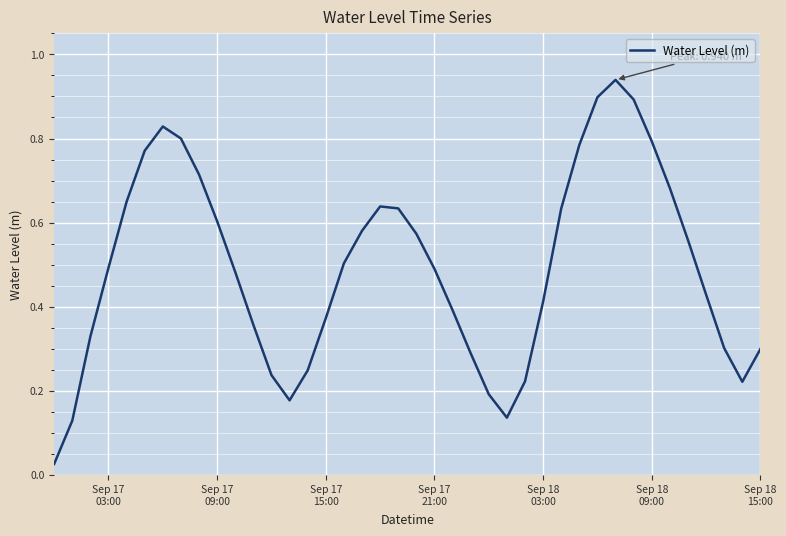

How many points are higher than both their immediate neighbors (excluding endpoints)?

3